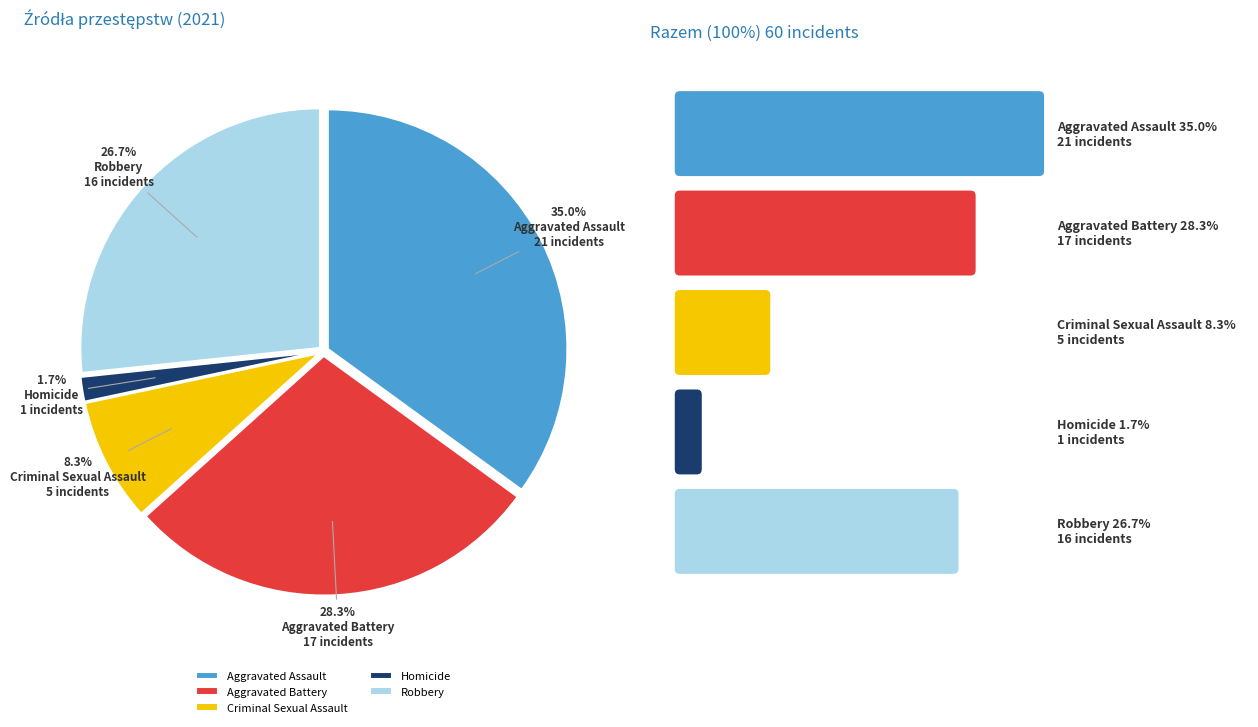

What percentage is the Aggravated Assault slice, to the nearest percent?

35%